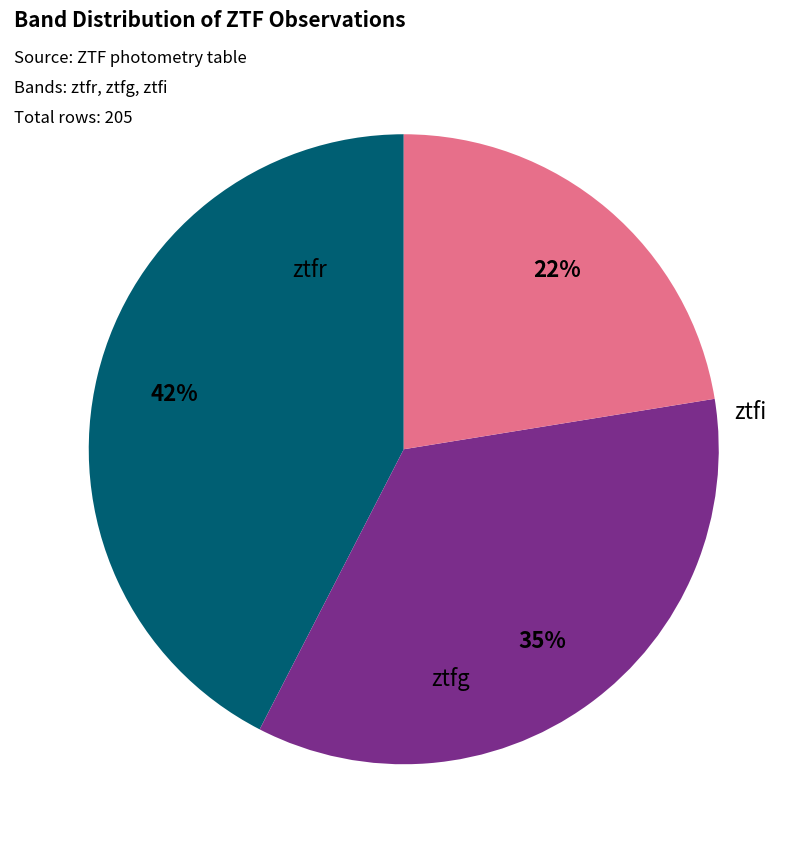

What percentage is the ztfi slice, to the nearest percent?

22%